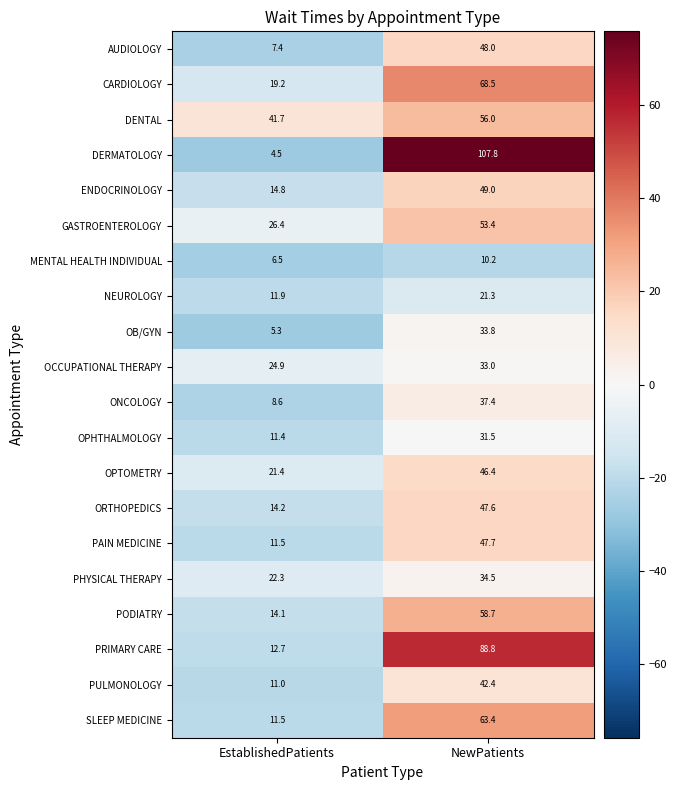

What is the smallest value displayed?

4.5